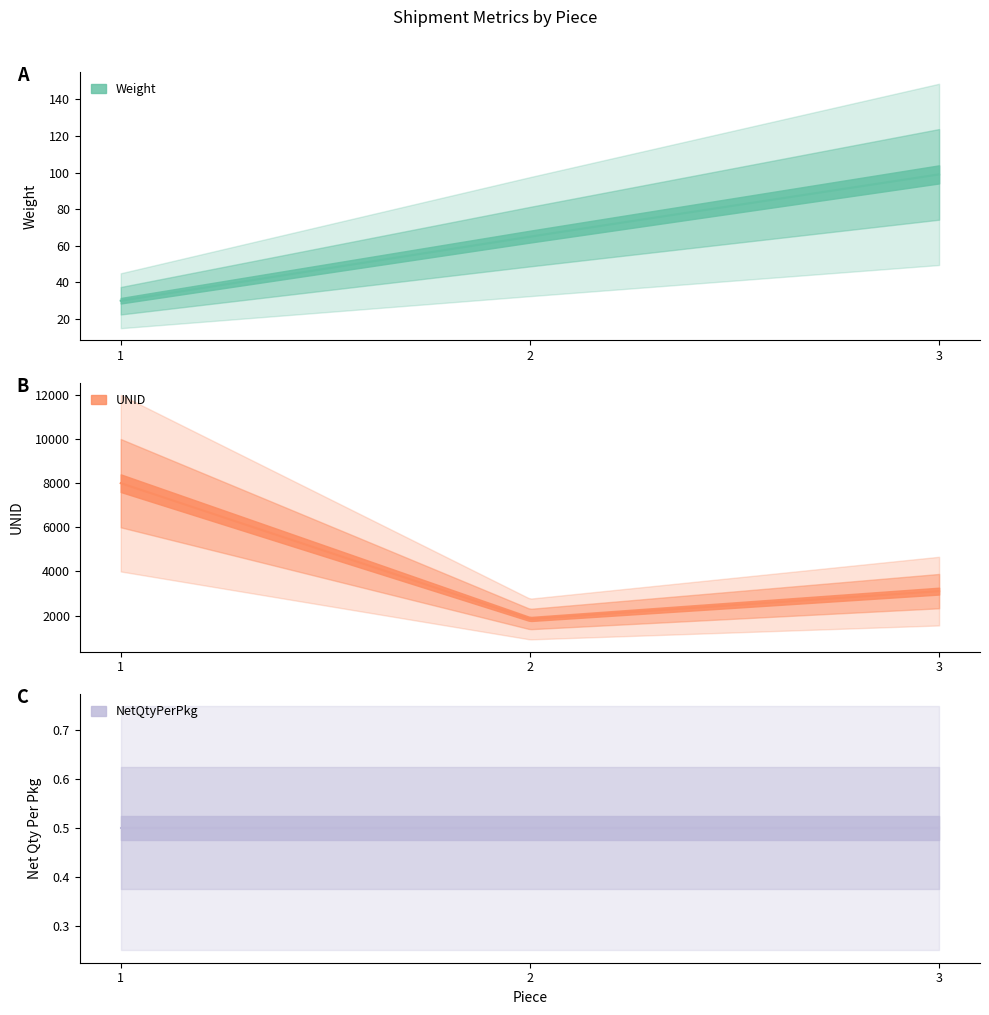

What are all the series names shown in the legend?

Weight, UNID, NetQtyPerPkg